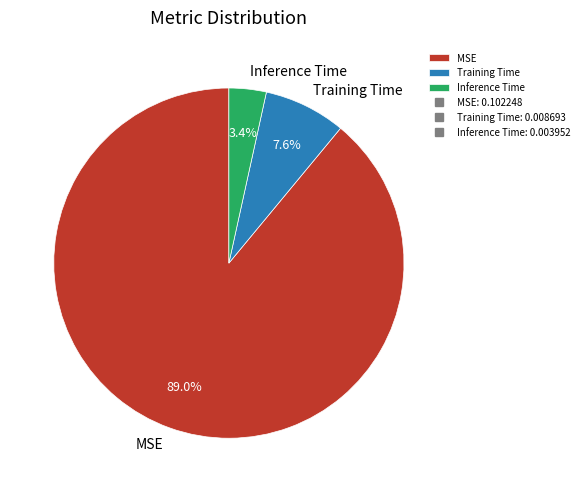

What percentage do MSE and Inference Time together represent?

92.4%